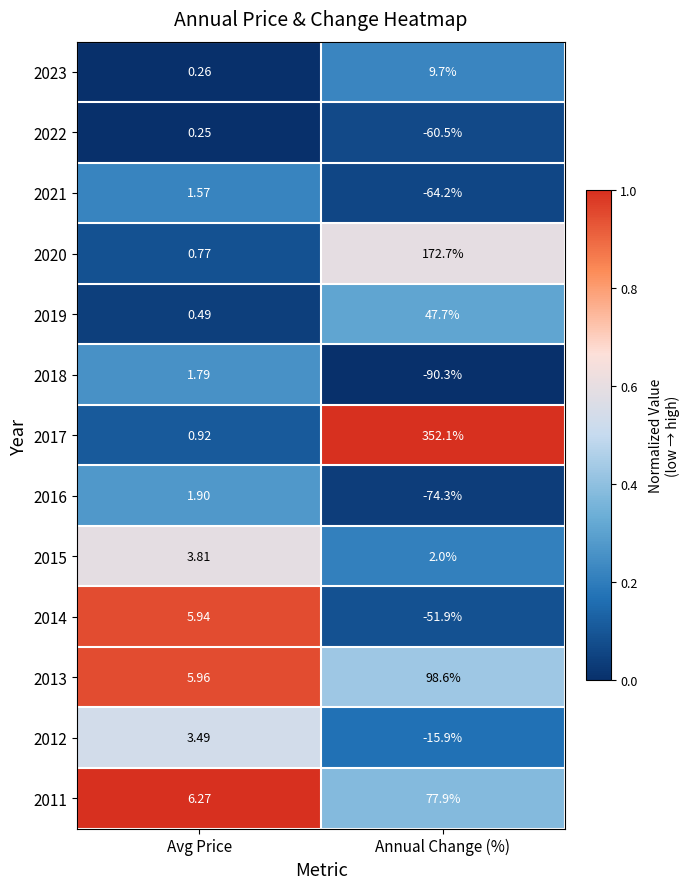

At which label does 2015 first exceed 3?

Avg Price